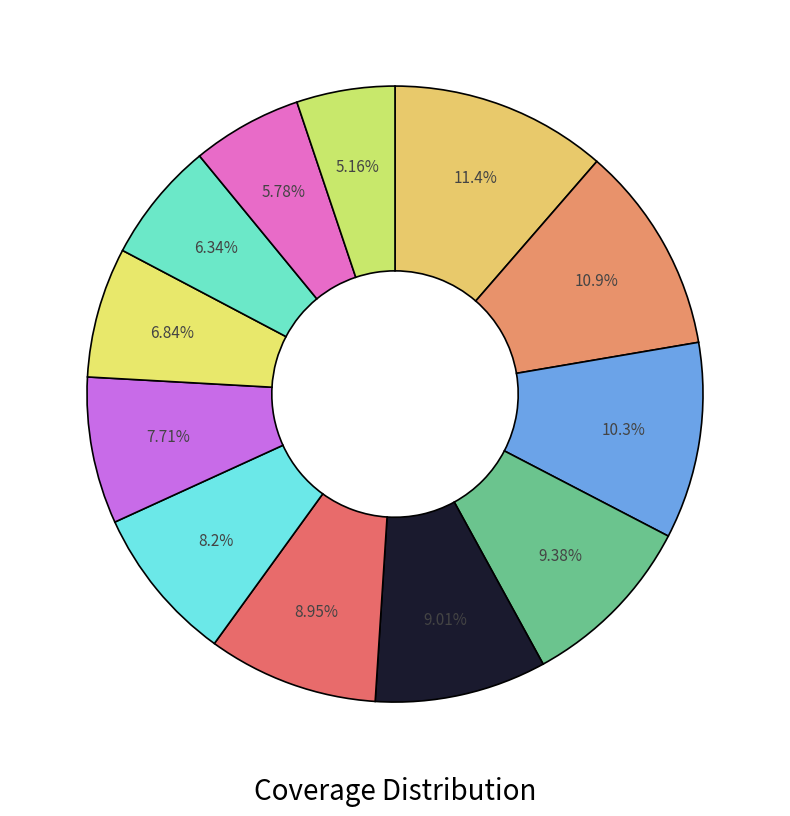

How many segments does this pie chart have?

12